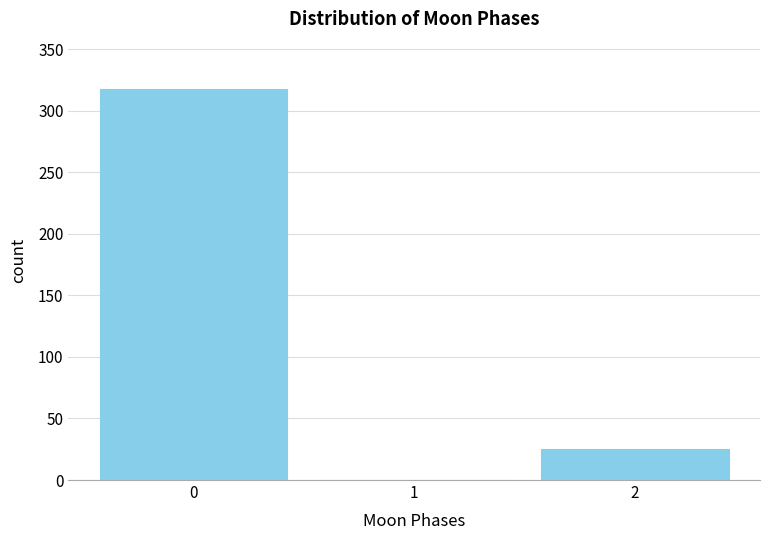

Reading right to left, extract all data points from this chart.

2=25	1=0	0=318